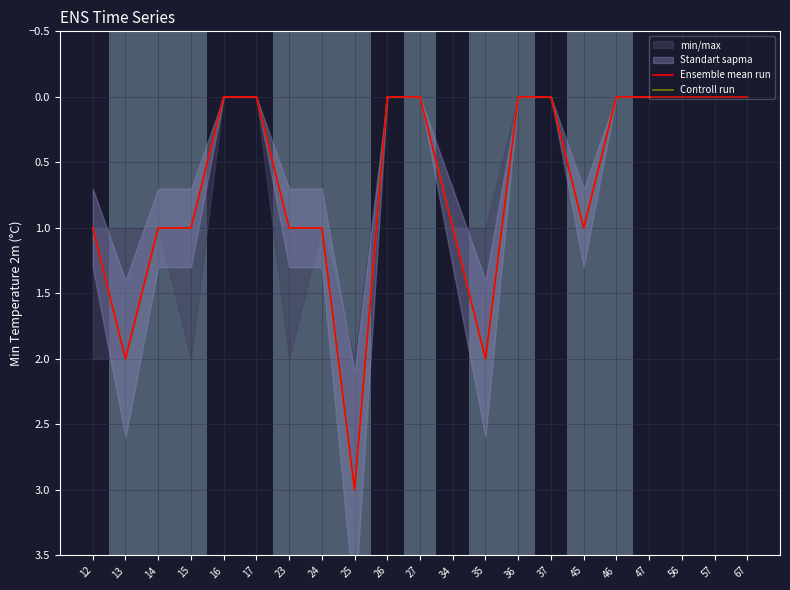

What is the difference between the Ensemble mean run values at 14 and 46?

1